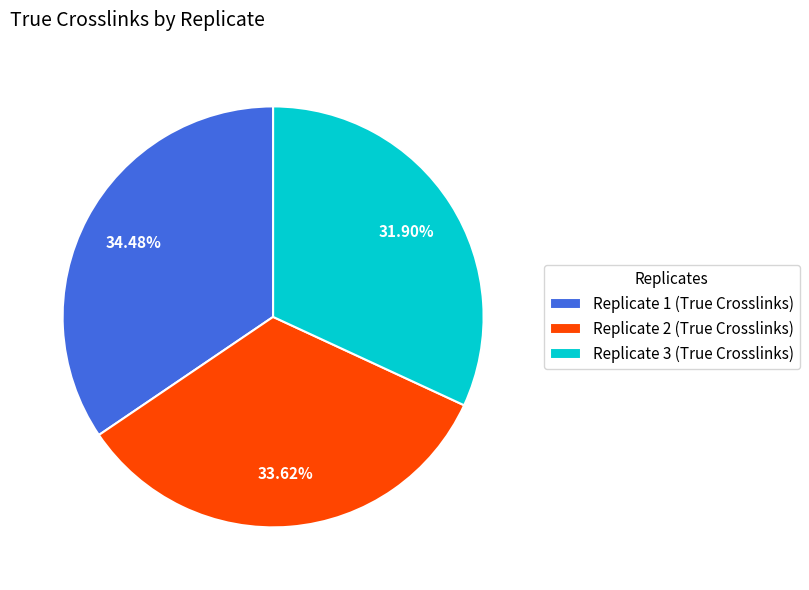

Approximately how many times larger is the value at Replicate 2 compared to Replicate 3?

1.1